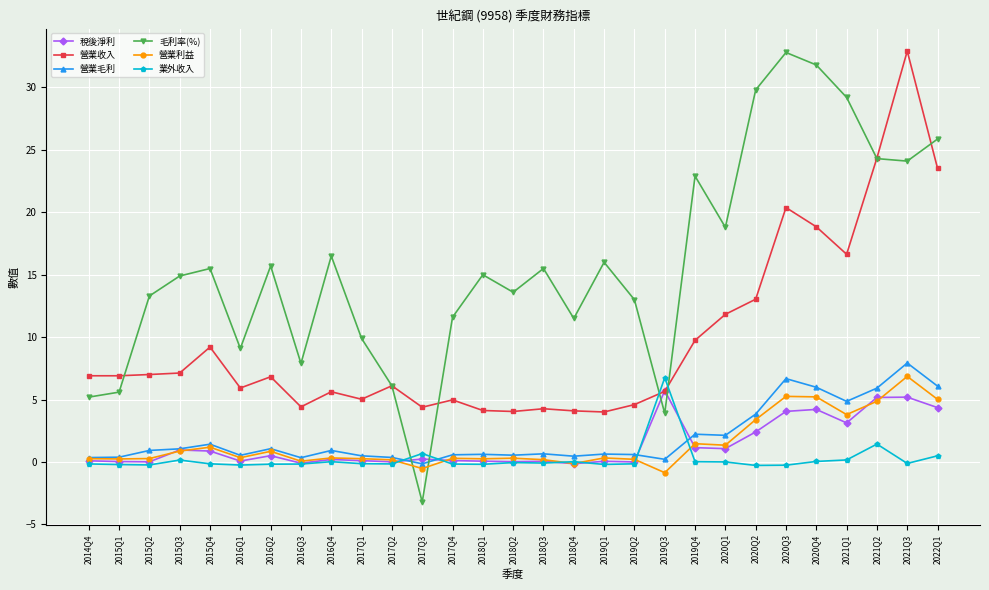

At which category is the sum across all series the highest?

2021Q3